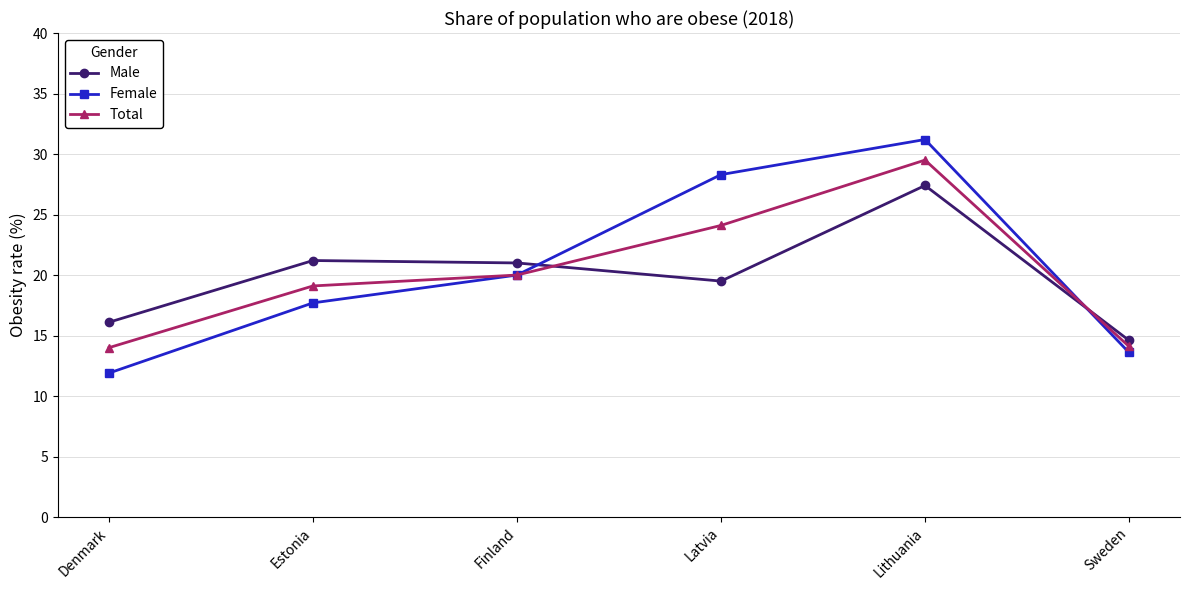

True or false: Total has a value of 31.6 at Estonia.

False